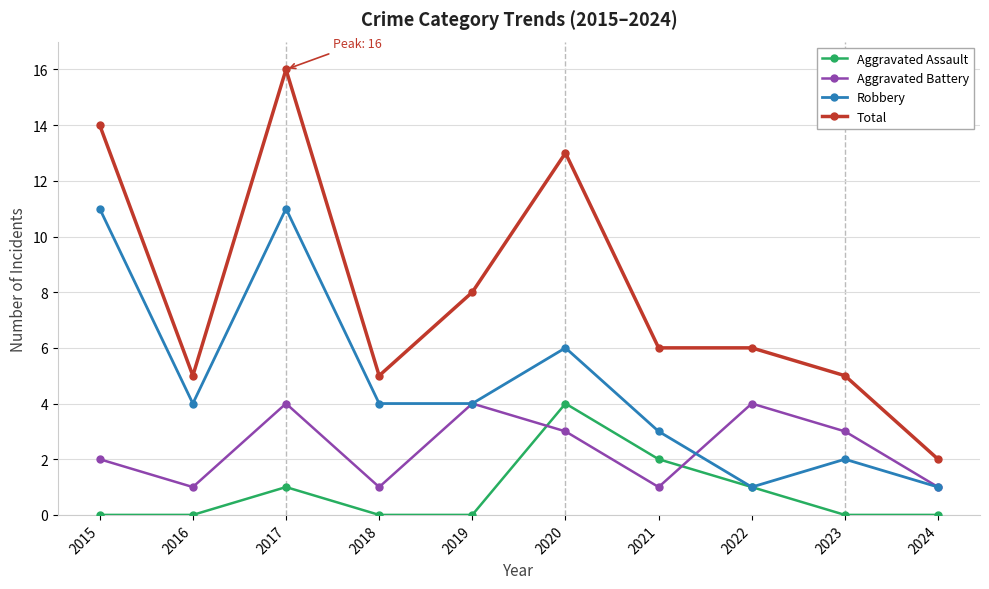

At which category does Robbery reach its first local peak?

2017